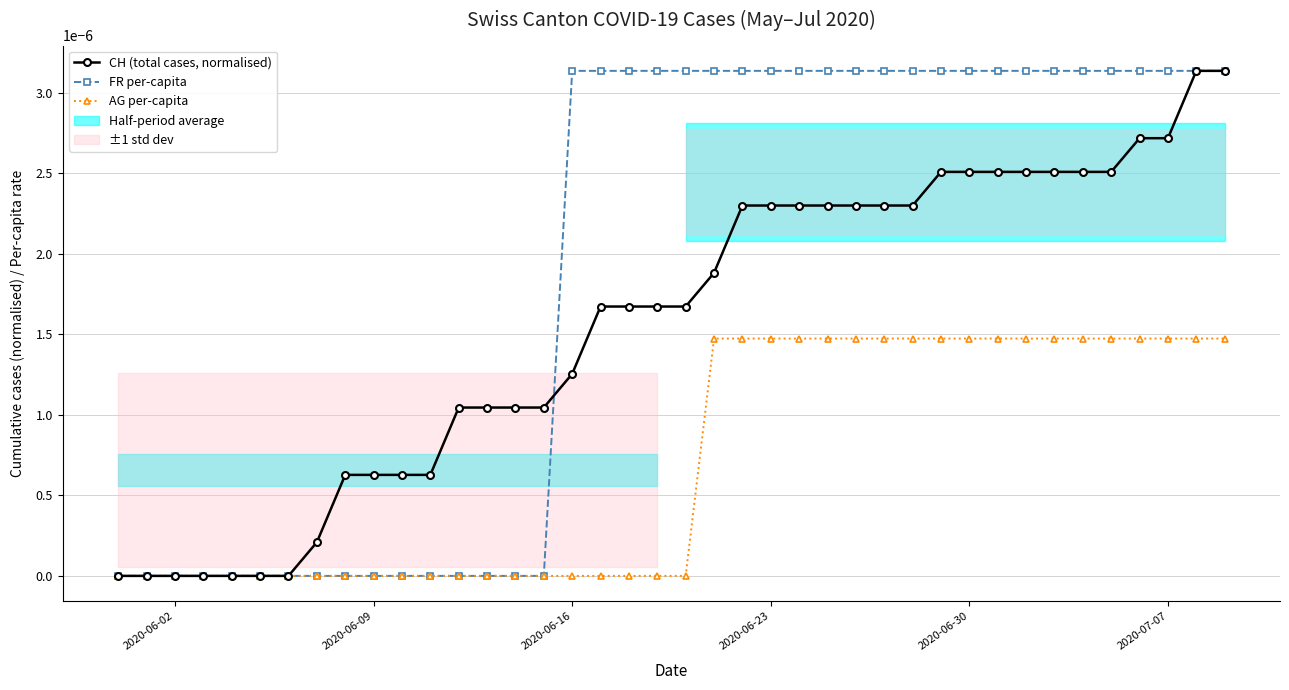

True or false: AG per-capita and CH (total cases, normalised) intersect in this chart.

False